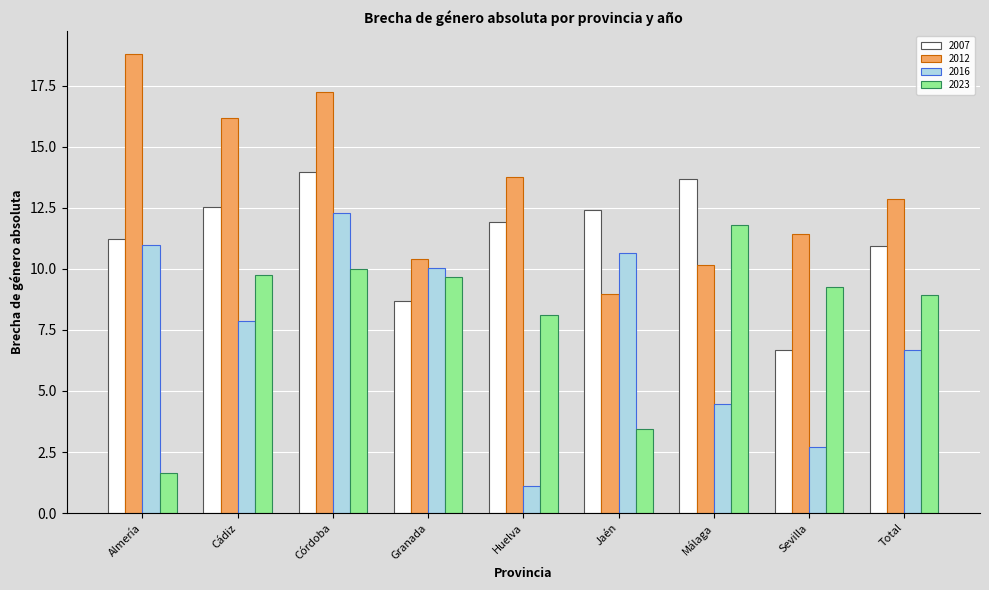

What is the label of the 9th bar from the left?

Total